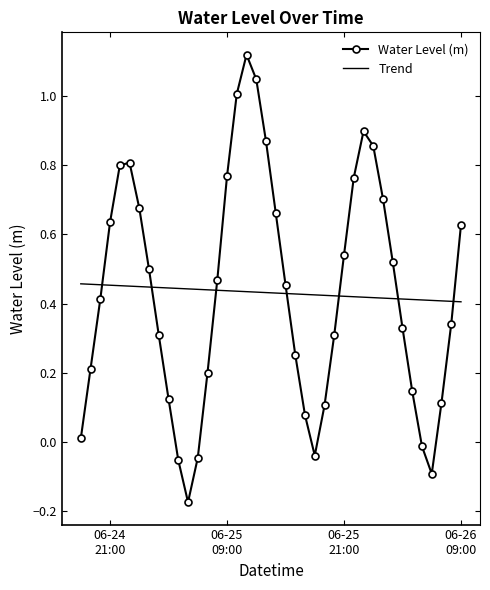

What is the sum of all values?

17.2